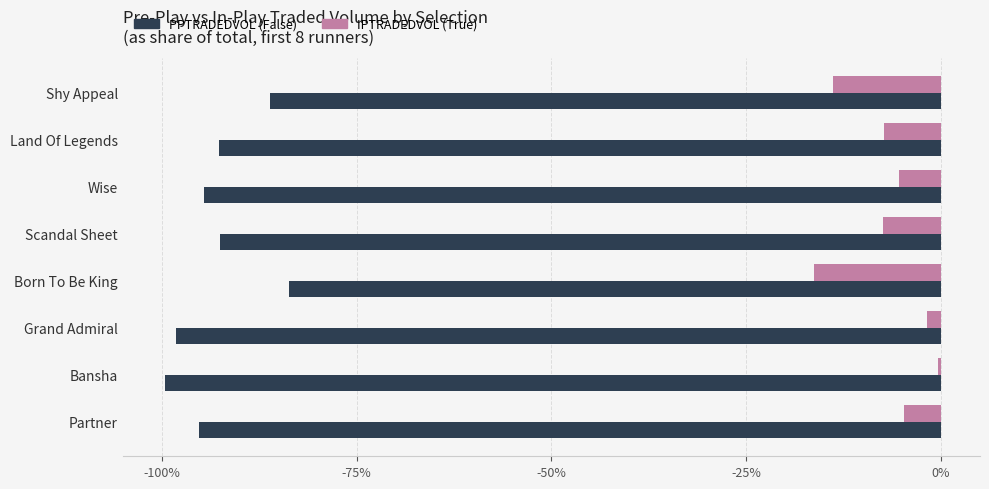

What is the value of the IPTRADEDVOL bar at the 4th from the left?

-0.2